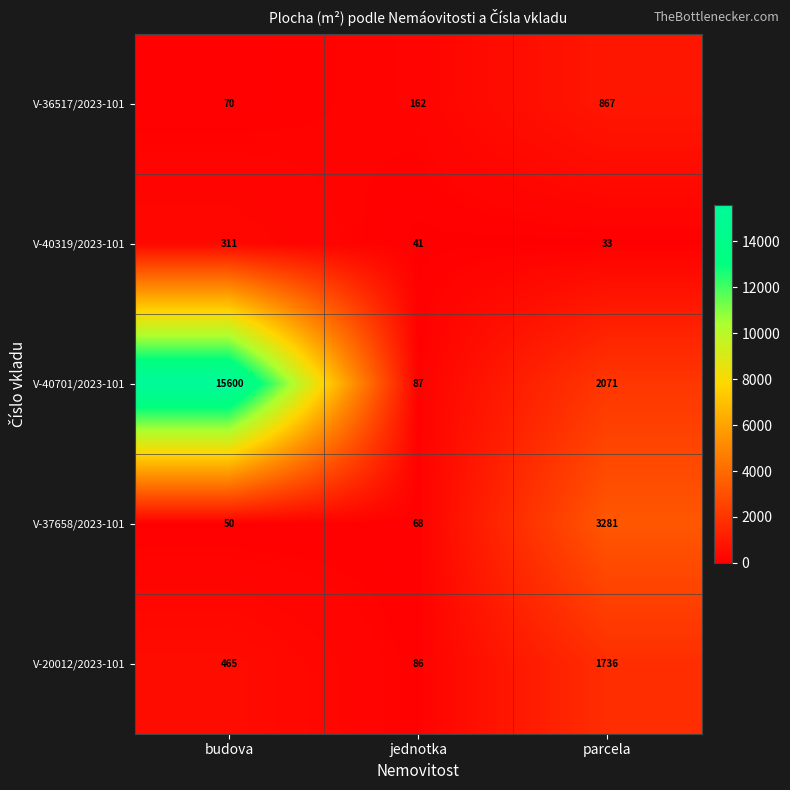

Reading left to right, list all the values displayed in this chart.

V-36517/2023-101: budova=70	jednotka=162	parcela=867
V-40319/2023-101: budova=311	jednotka=41	parcela=33
V-40701/2023-101: budova=15600	jednotka=87	parcela=2071
V-37658/2023-101: budova=50	jednotka=68	parcela=3281
V-20012/2023-101: budova=465	jednotka=86	parcela=1736